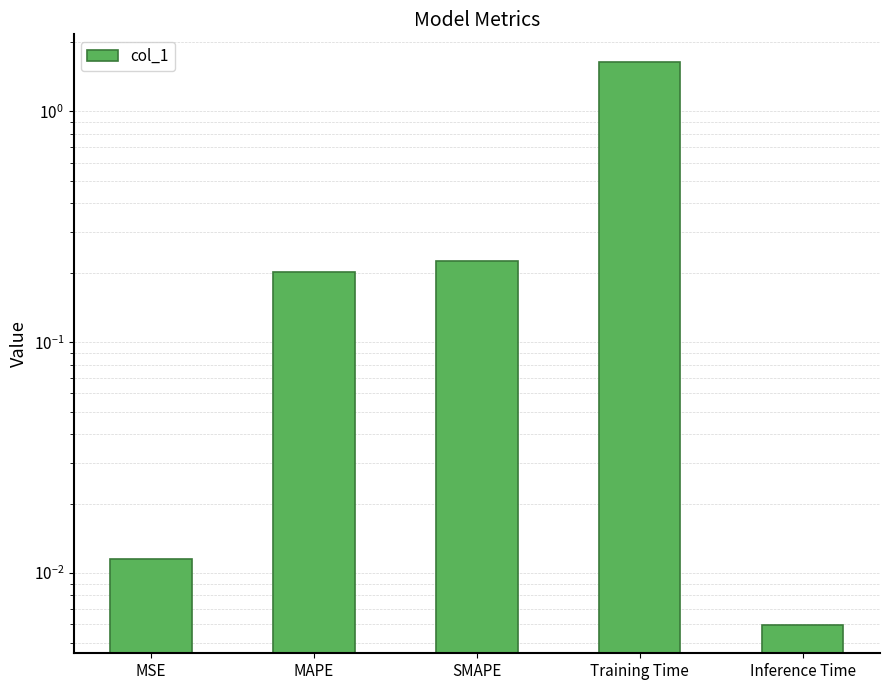

Count the number of categories in the chart.

5